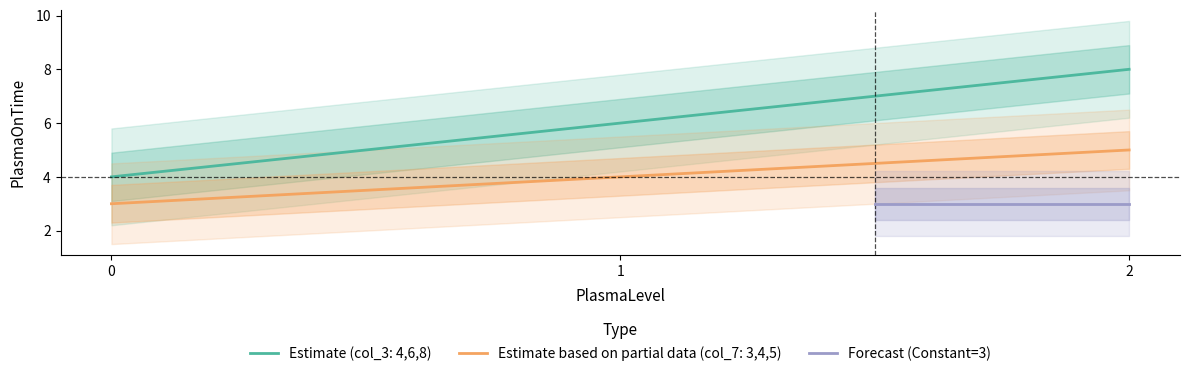

What is the total value across all series at 2?

13